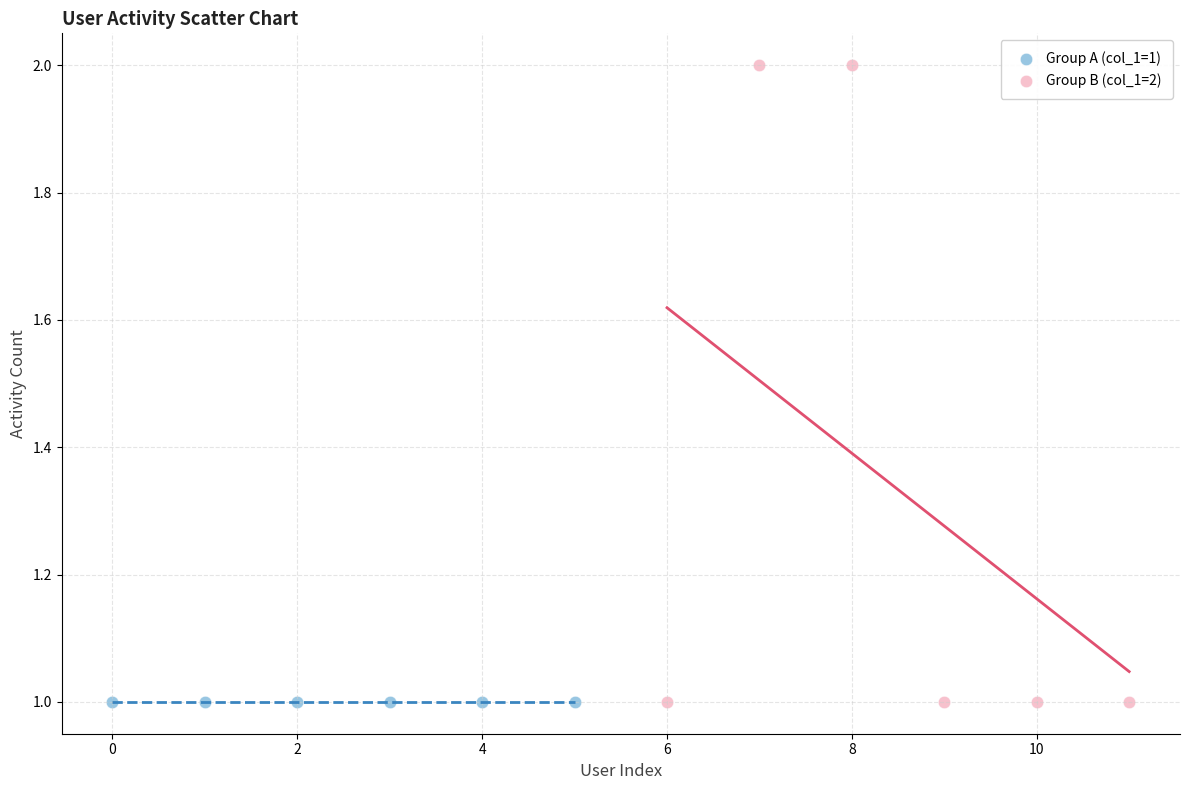

What are all the series names shown in the legend?

Group A (col_1=1), Group B (col_1=2)